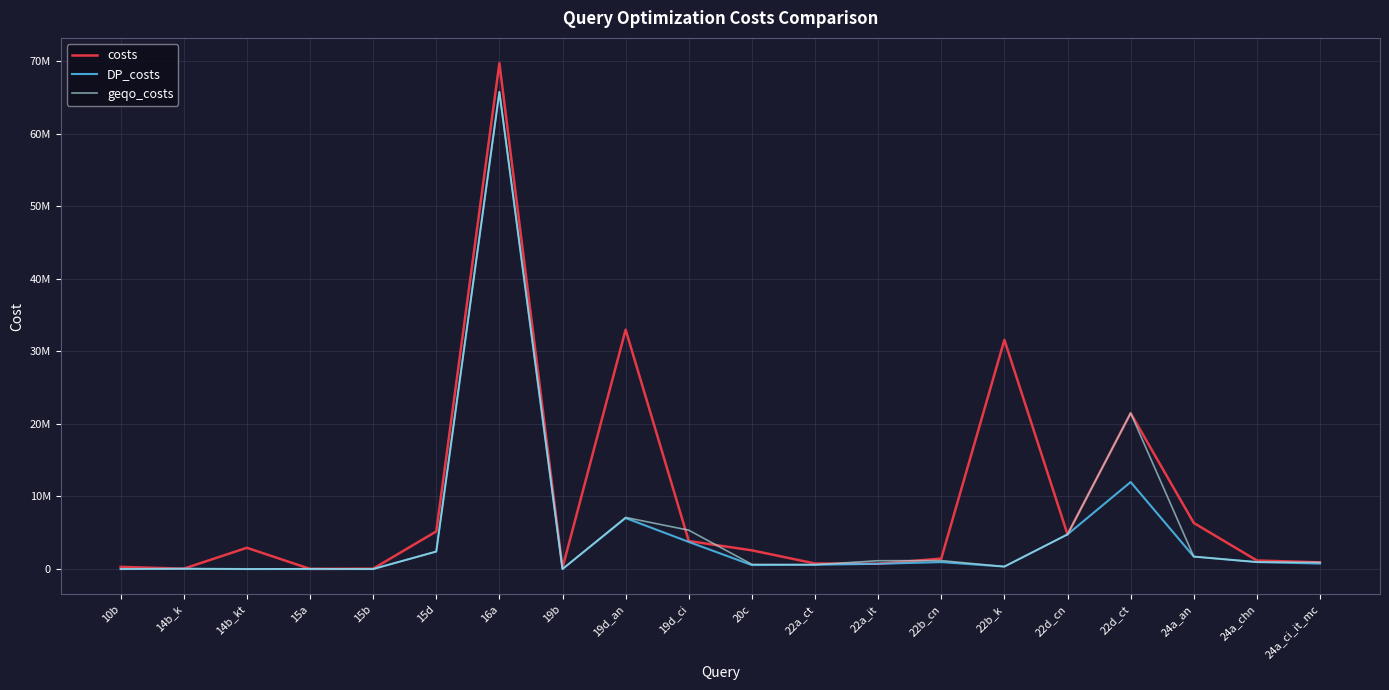

What is the sum of all geqo_costs values?

114420103